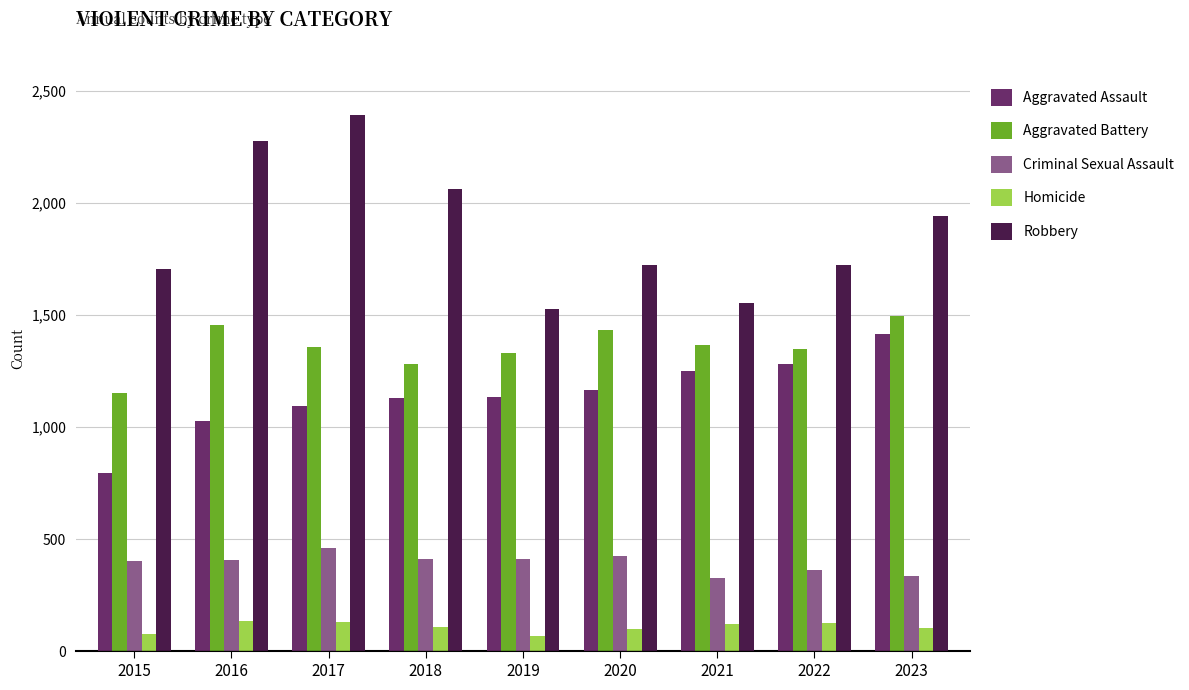

At 2018, list the series in order from largest to smallest.

Robbery, Aggravated Battery, Aggravated Assault, Criminal Sexual Assault, Homicide